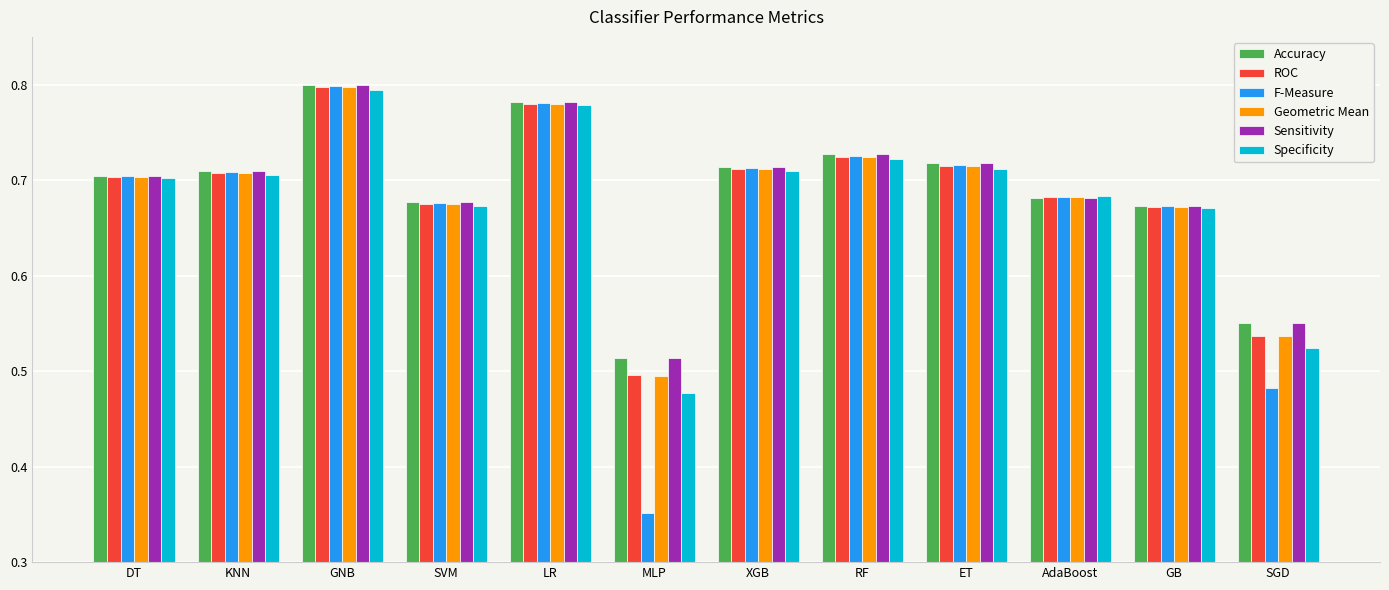

Which category has the highest value across all series?

GNB